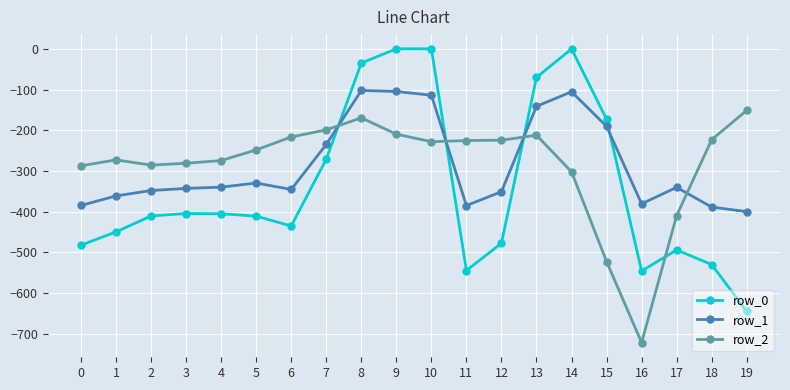

What is the difference between the row_0 values at 4 and 12?

72.4